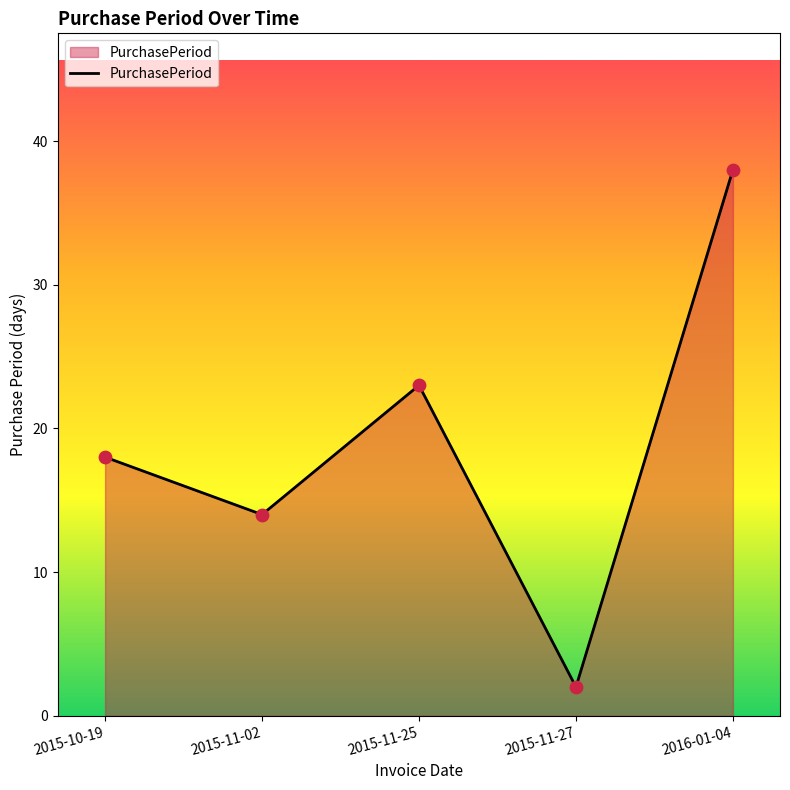

Between 2015-10-19 and 2015-11-02, which is larger?

2015-10-19